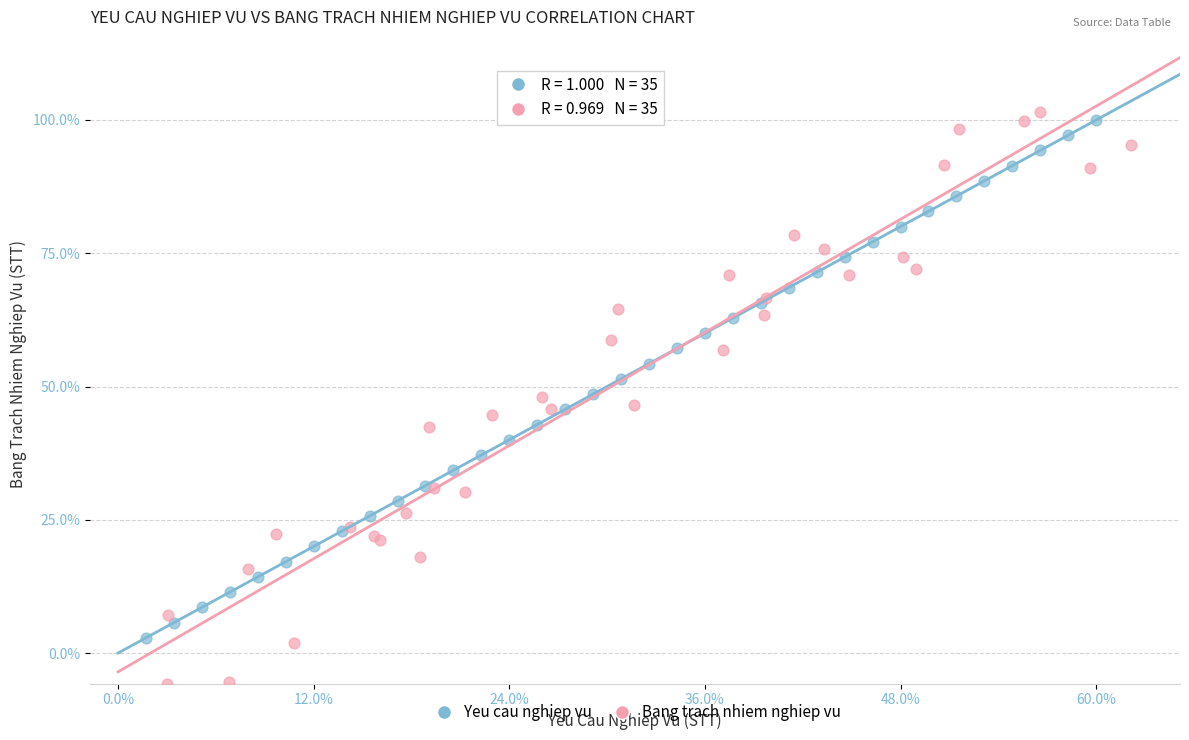

What are all the series names shown in the legend?

Yeu cau nghiep vu, Bang trach nhiem nghiep vu